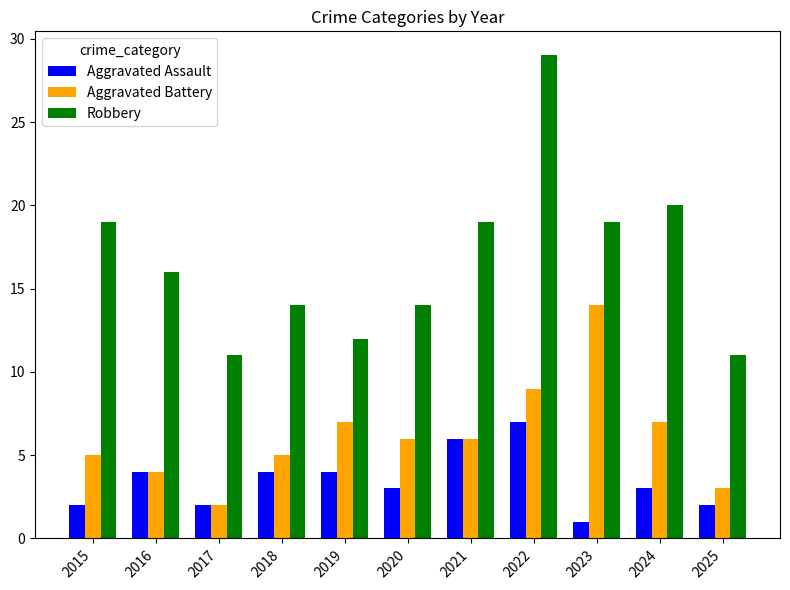

Are the bars grouped side by side (vs. stacked)?

Yes